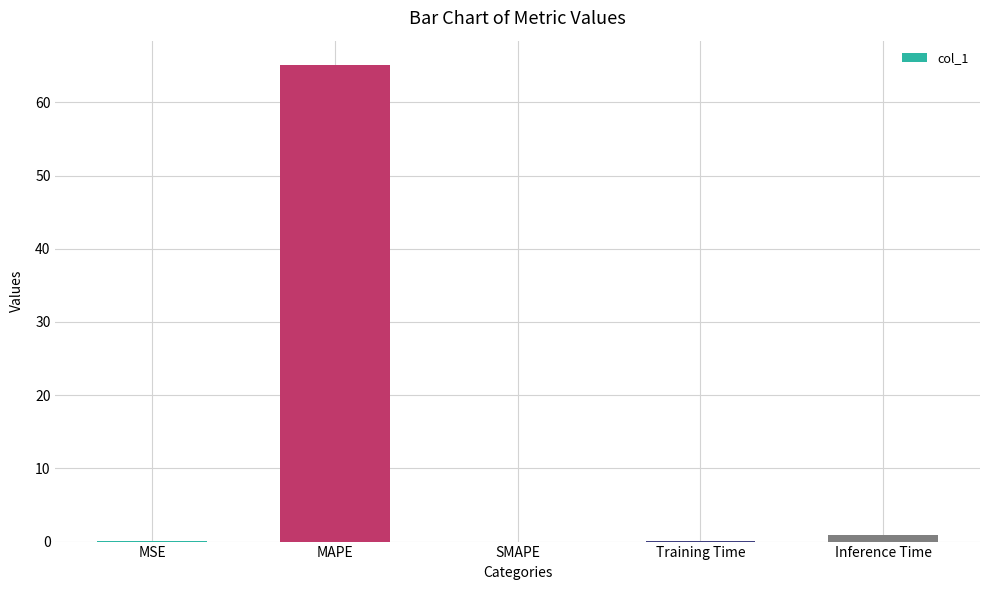

What is the sum of all values?

66.2